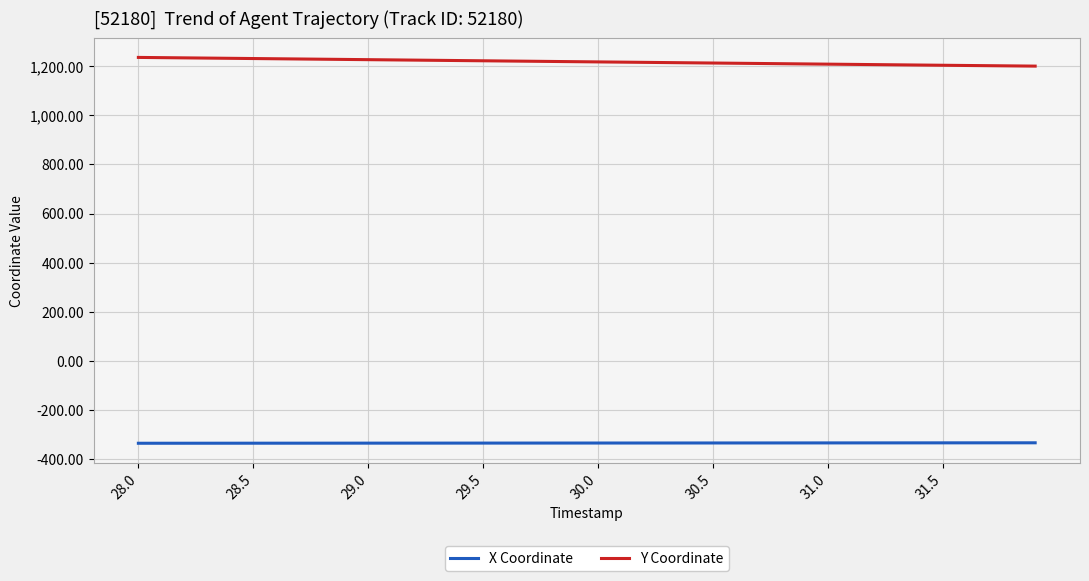

Which series has the largest total across all categories?

Y Coordinate